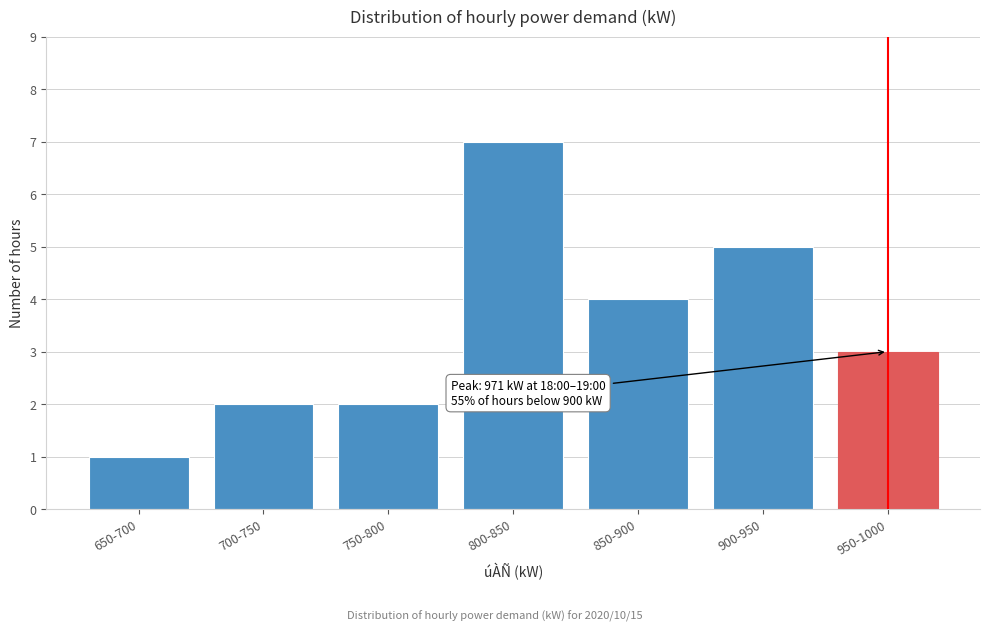

Reading left to right, list all the values displayed in this chart.

650-700=1	700-750=2	750-800=2	800-850=7	850-900=4	900-950=5	950-1000=3